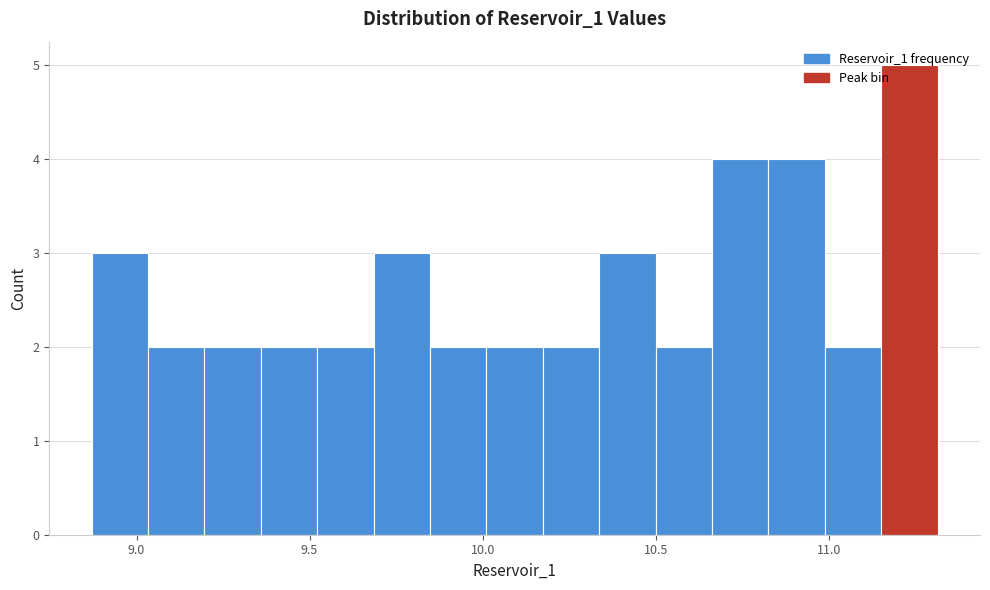

Around what value on the x-axis is the tallest bar? Give the approximate position of its centre, as read against the axis.

11.25